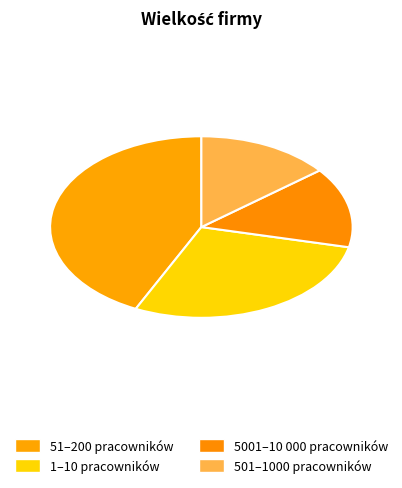

Which slice is the largest?

51–200 pracowników